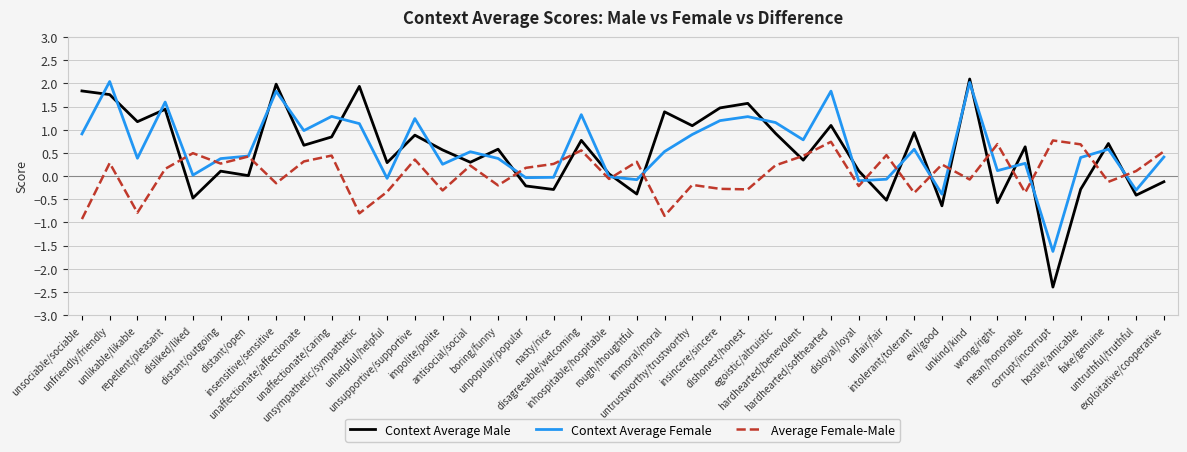

What are all the series names shown in the legend?

Context Average Male, Context Average Female, Average Female-Male